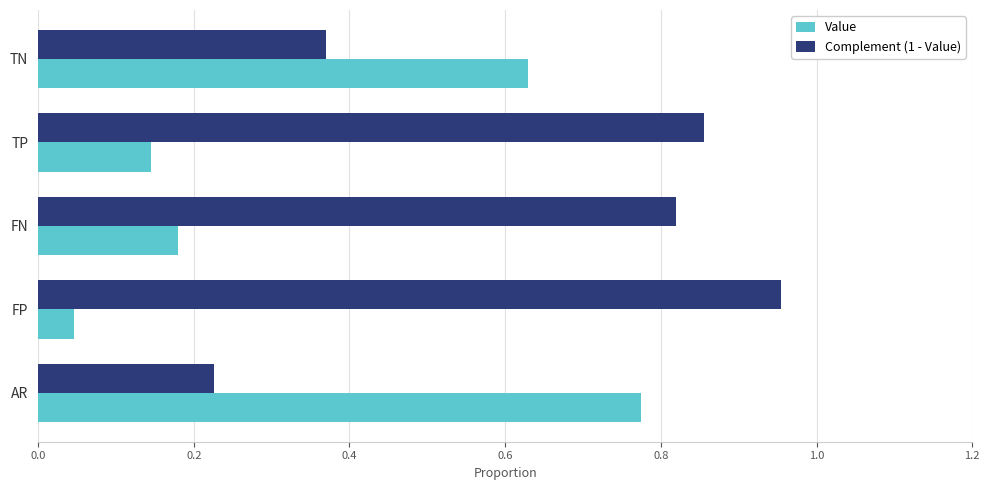

What are all the series names shown in the legend?

Value, Complement (1 - Value)